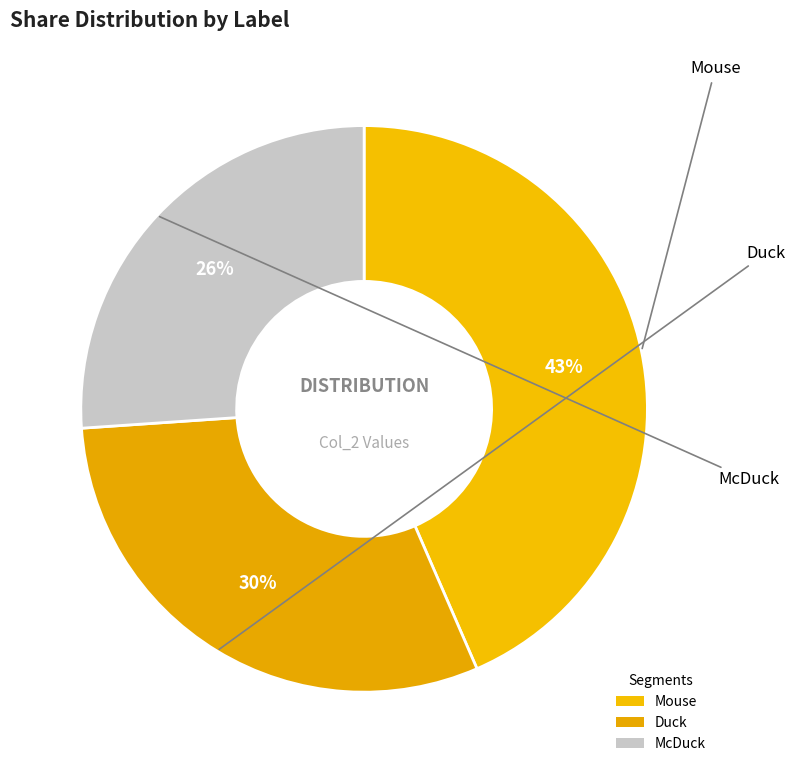

Which category has the smallest portion of the pie?

McDuck